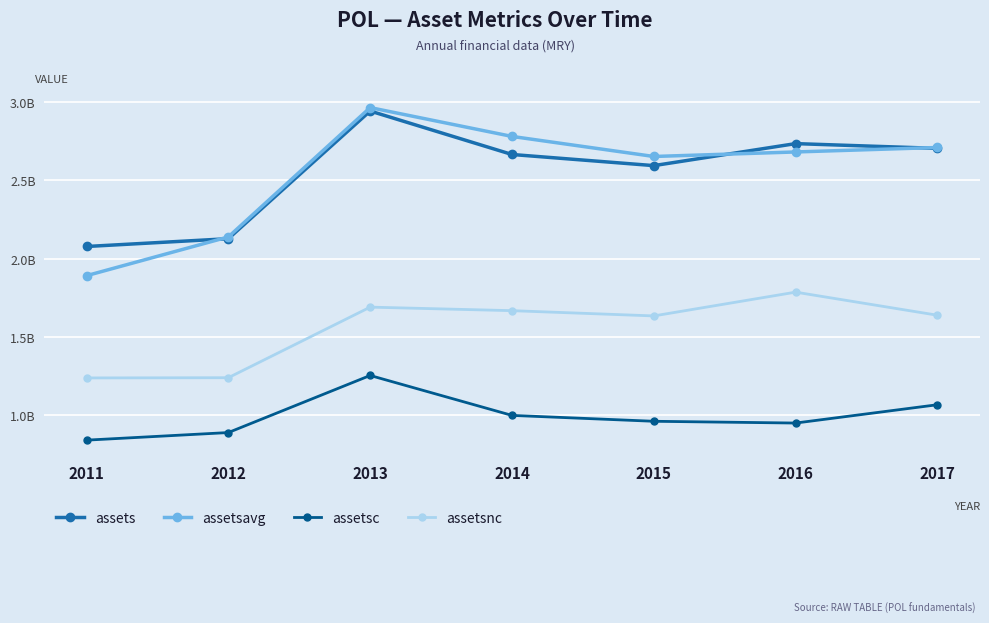

Does the chart have visible grid lines?

Yes